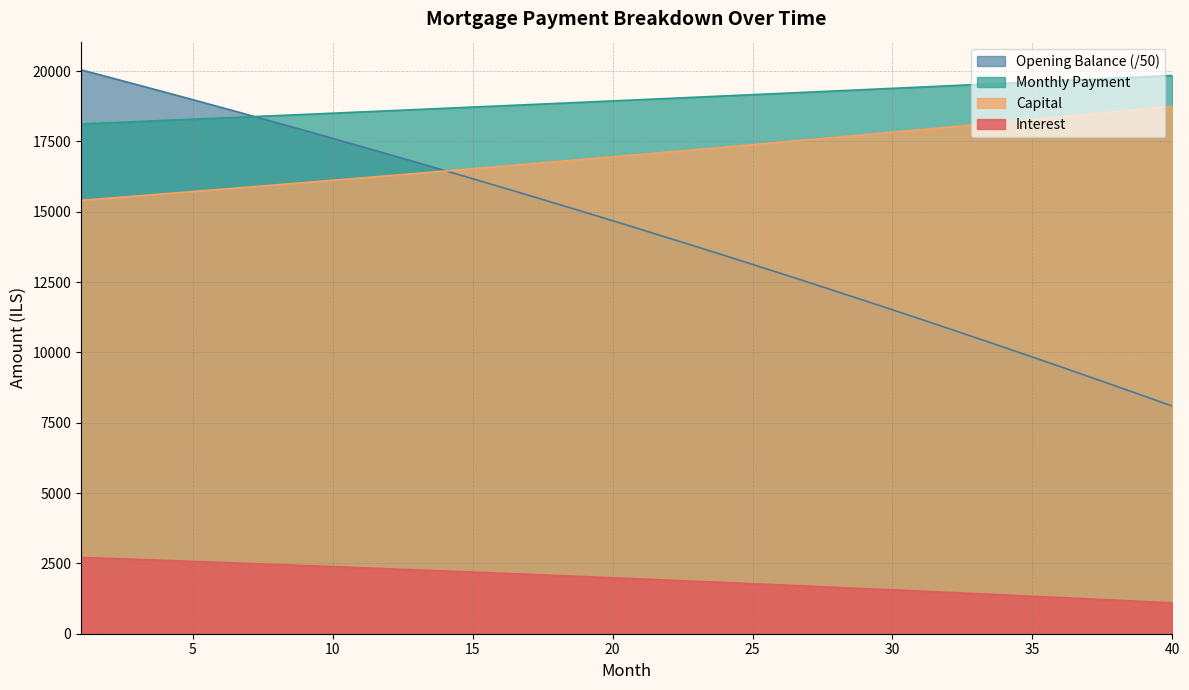

At how many categories does at least one series exceed 7439?

40